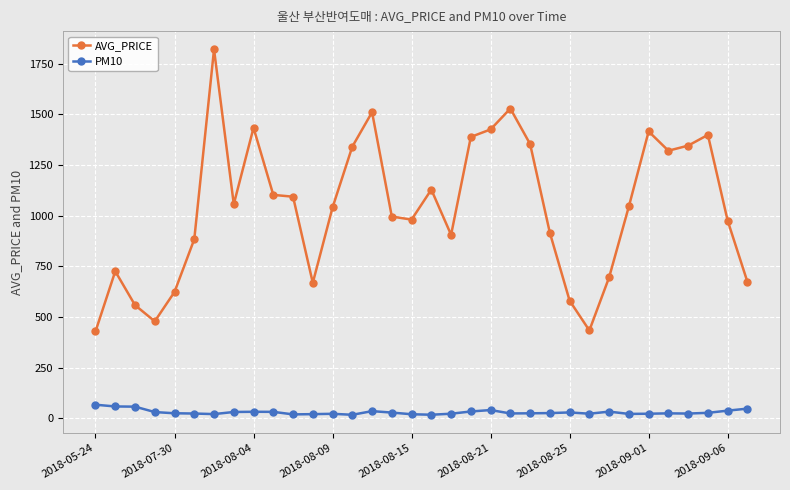

Is this an area chart (filled region under the line)?

No